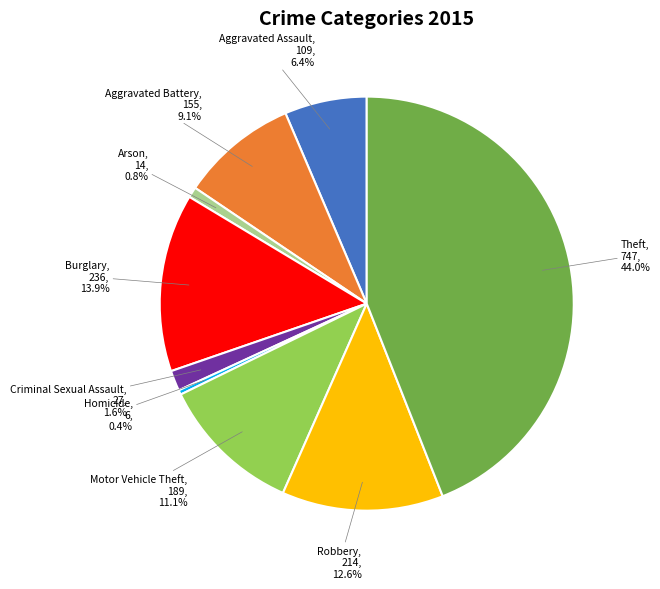

Is there a majority slice in this chart?

No